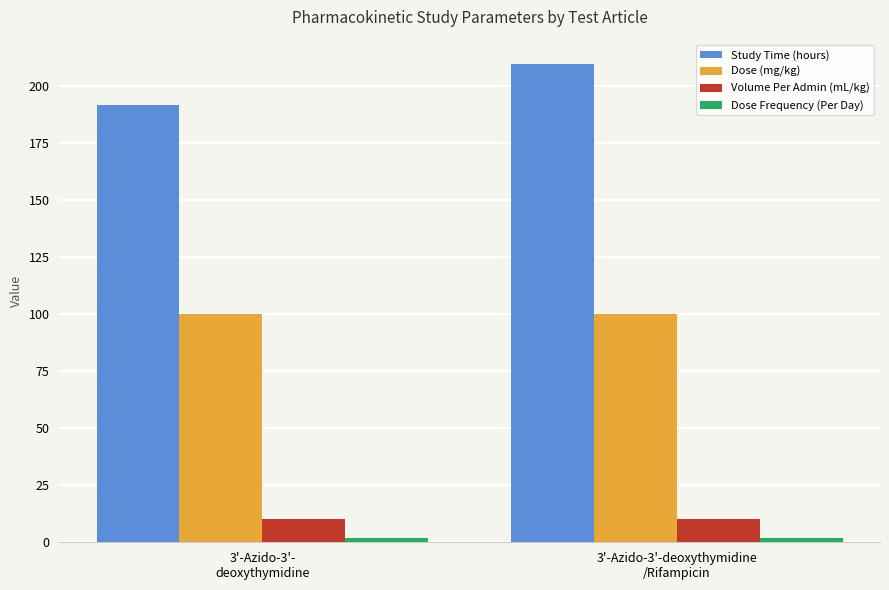

What is the difference between the highest and lowest values at 3'-Azido-3'-deoxythymidine
/Rifampicin?

208